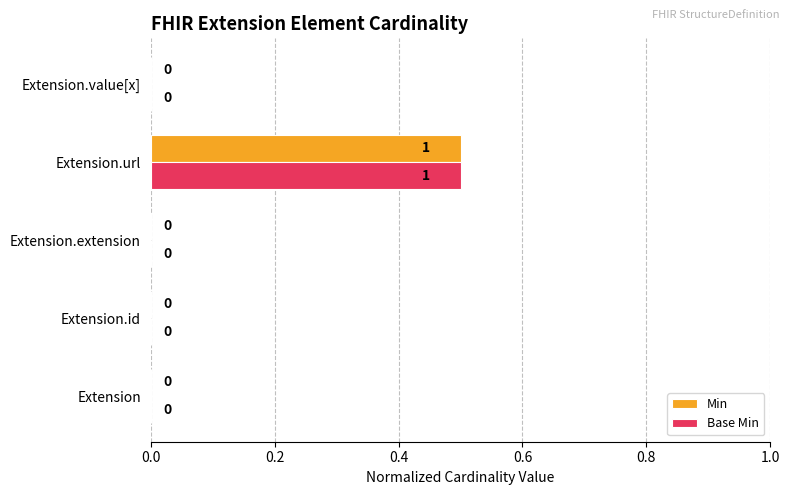

What value does the Base Min series have at Extension.url?

0.5